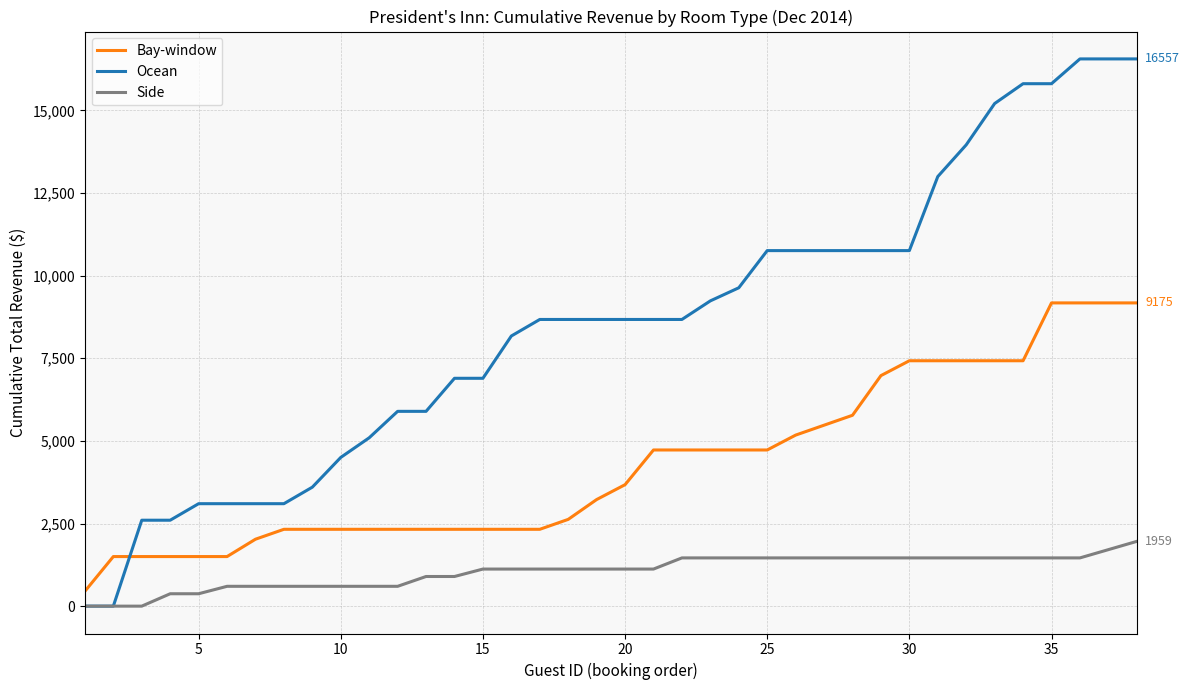

List the series in order of their overall mean, highest first.

Ocean, Bay-window, Side